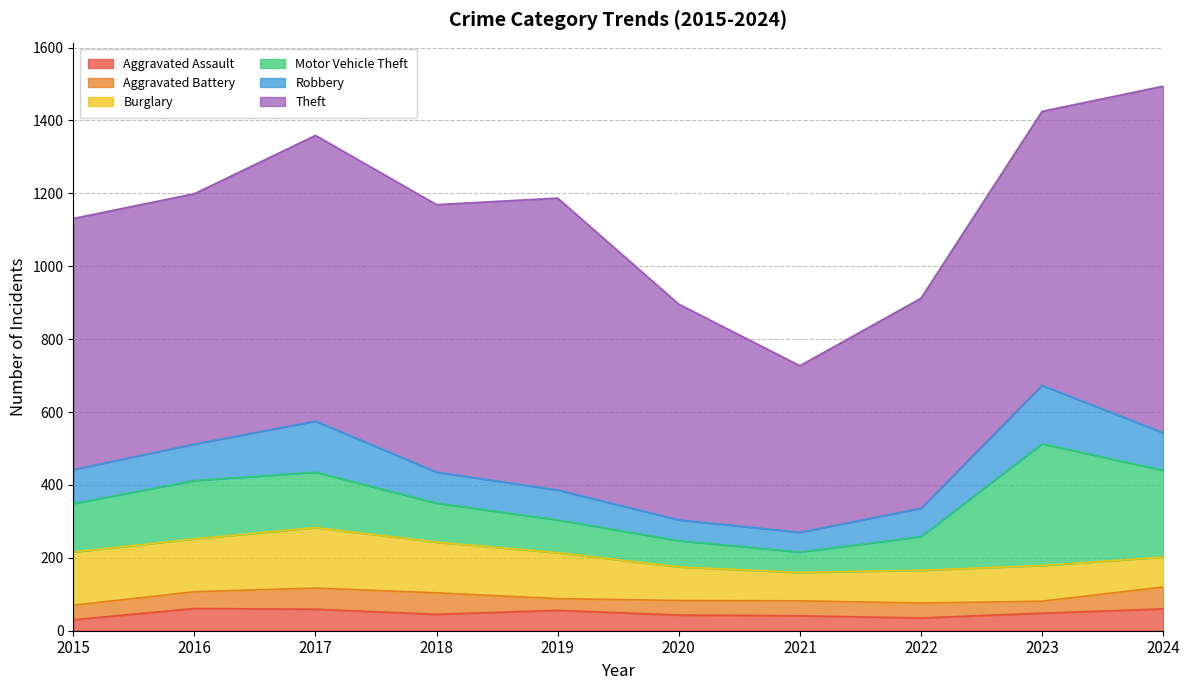

In Aggravated Assault, how many points are lower than both neighbors (excluding endpoints)?

2